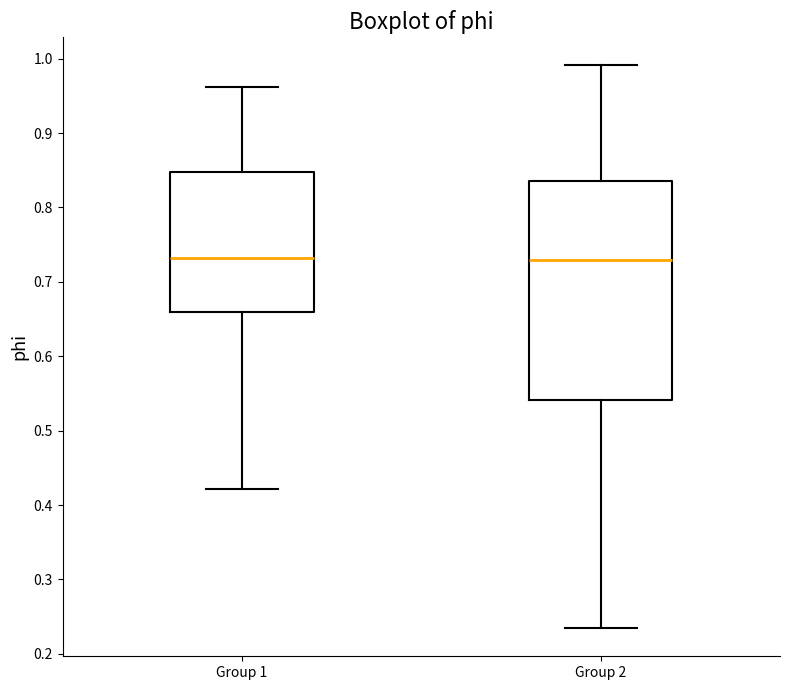

Where does the lower whisker of the box for Group 2 end on the y-axis? The values are not printed on the chart, so give them approximately, as read against the axis.

0.23